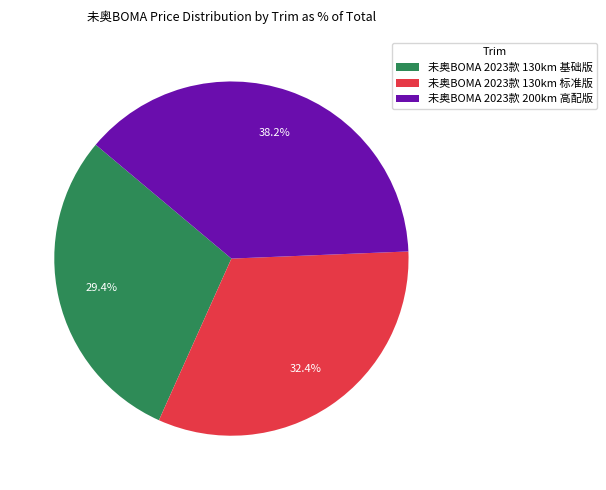

Between 未奥BOMA 2023款 130km 标准版 and 未奥BOMA 2023款 130km 基础版, which is larger?

未奥BOMA 2023款 130km 标准版